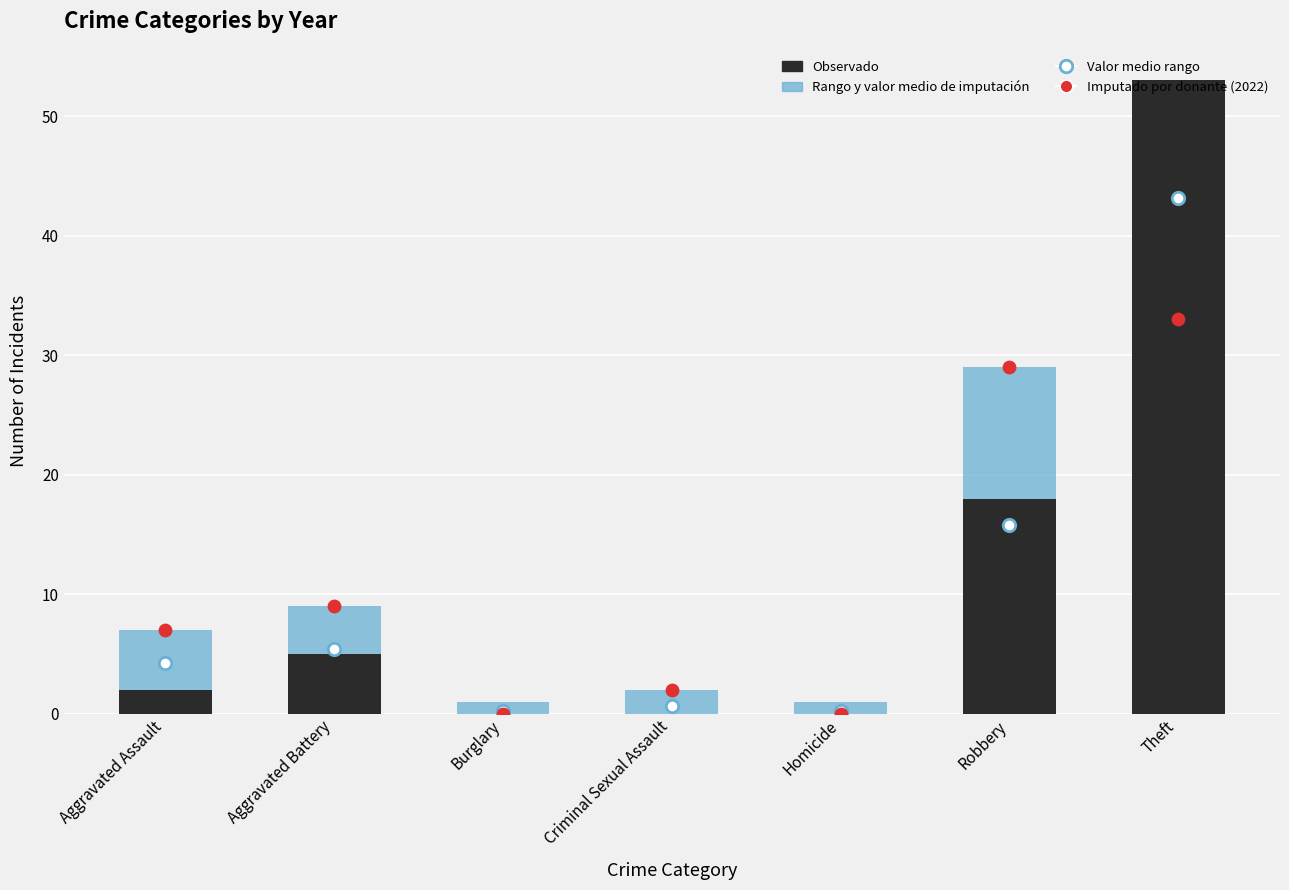

Which series has the largest total across all categories?

Imputado por donante (2022)